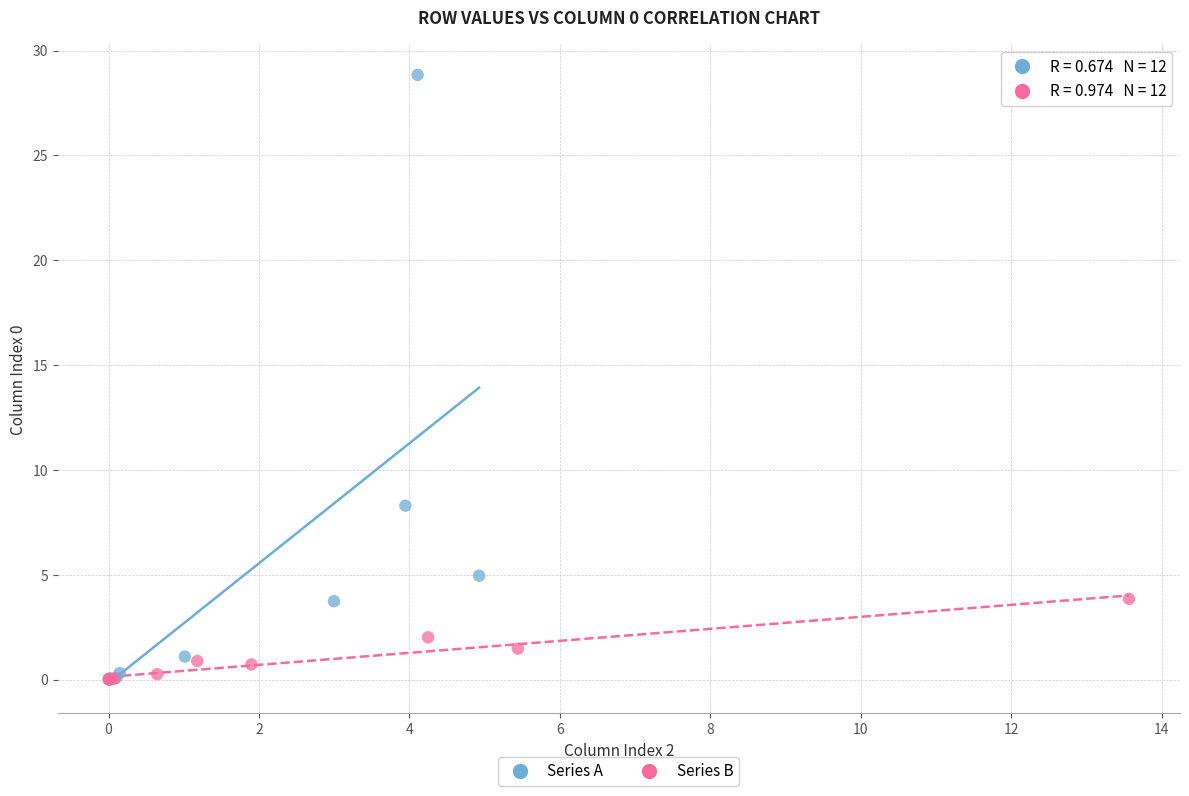

Which series reaches the maximum Y coordinate?

Series A